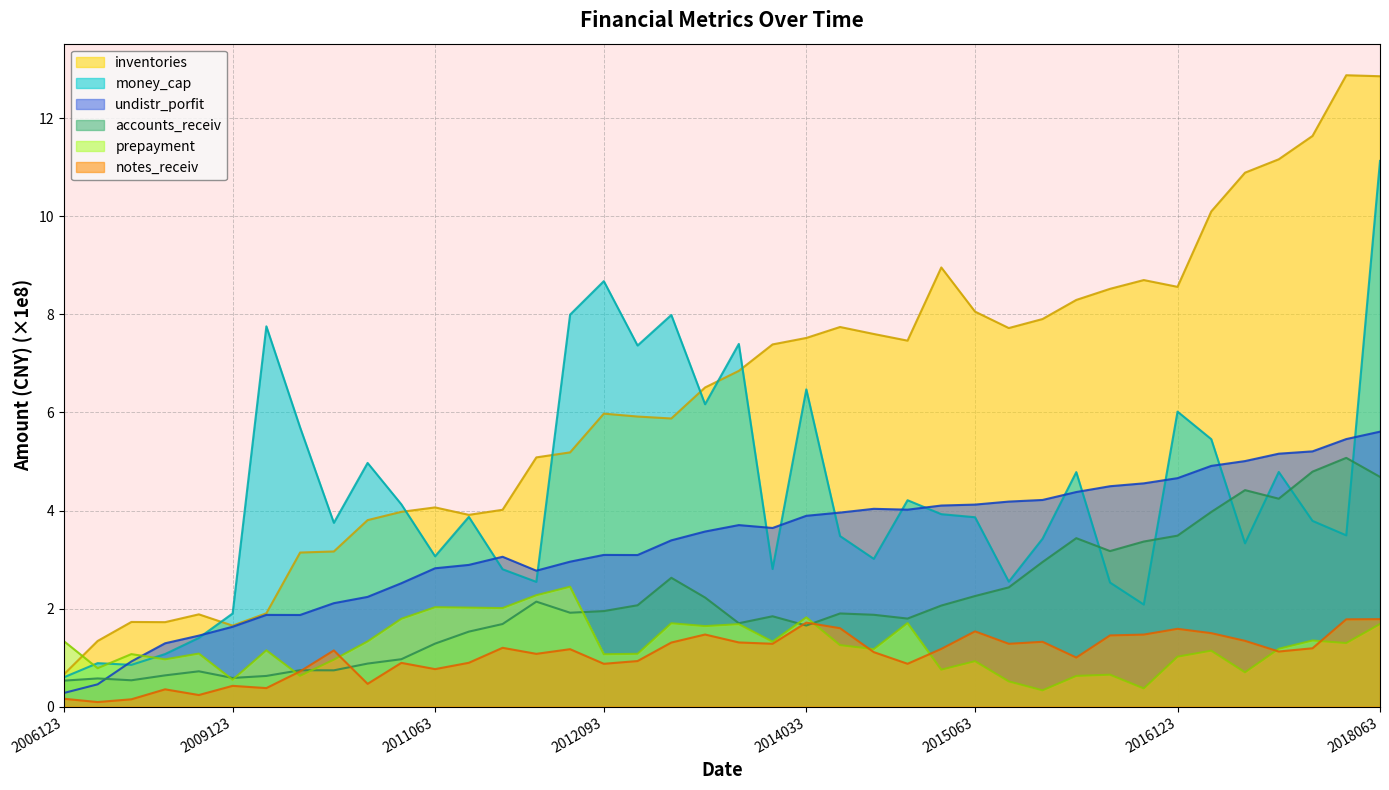

What is the minimum value for inventories?

0.7